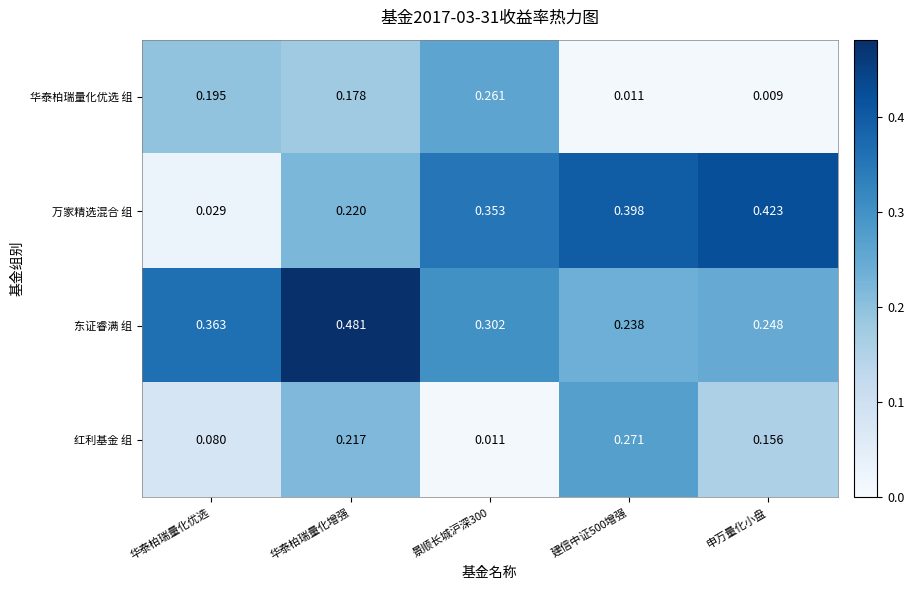

At which label does 万家精选混合 组 reach its peak?

申万量化小盘